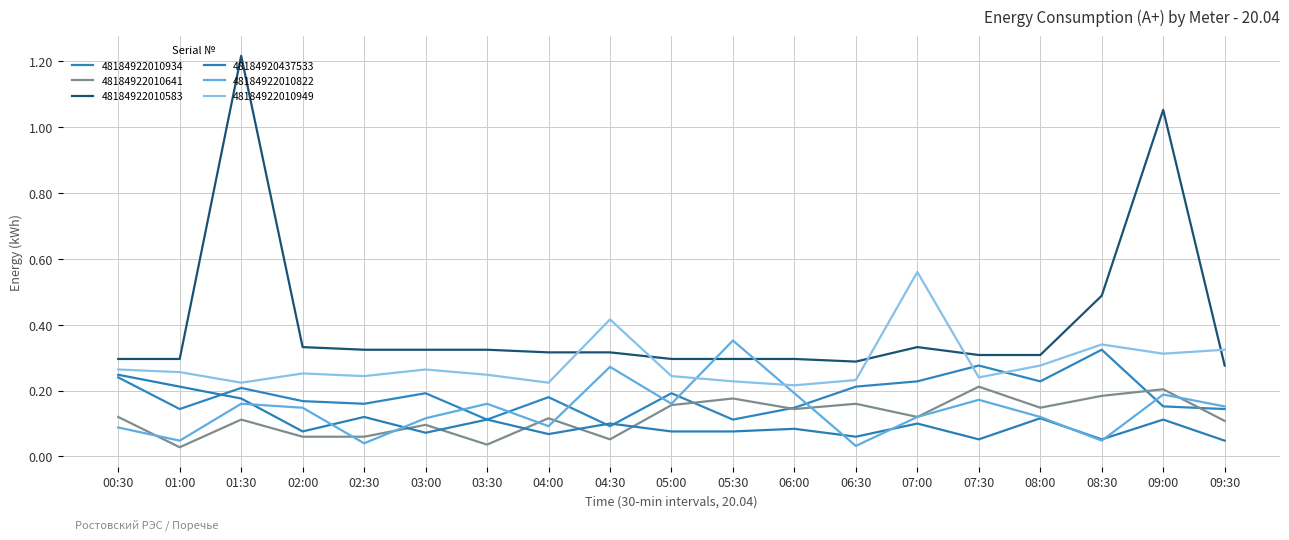

What are all the series names shown in the legend?

48184922010934, 48184922010641, 48184922010583, 48184920437533, 48184922010822, 48184922010949